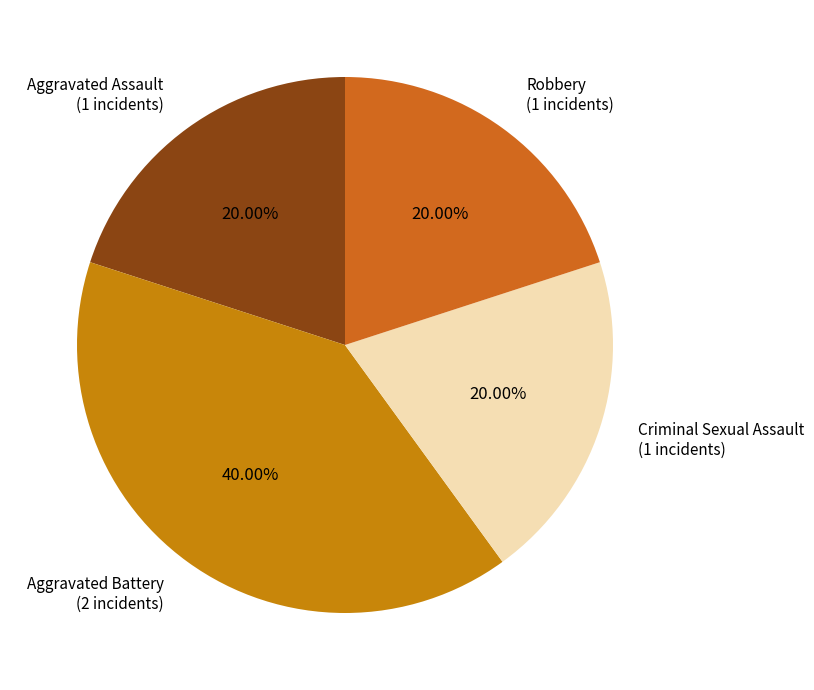

Count the number of slices in the pie.

4